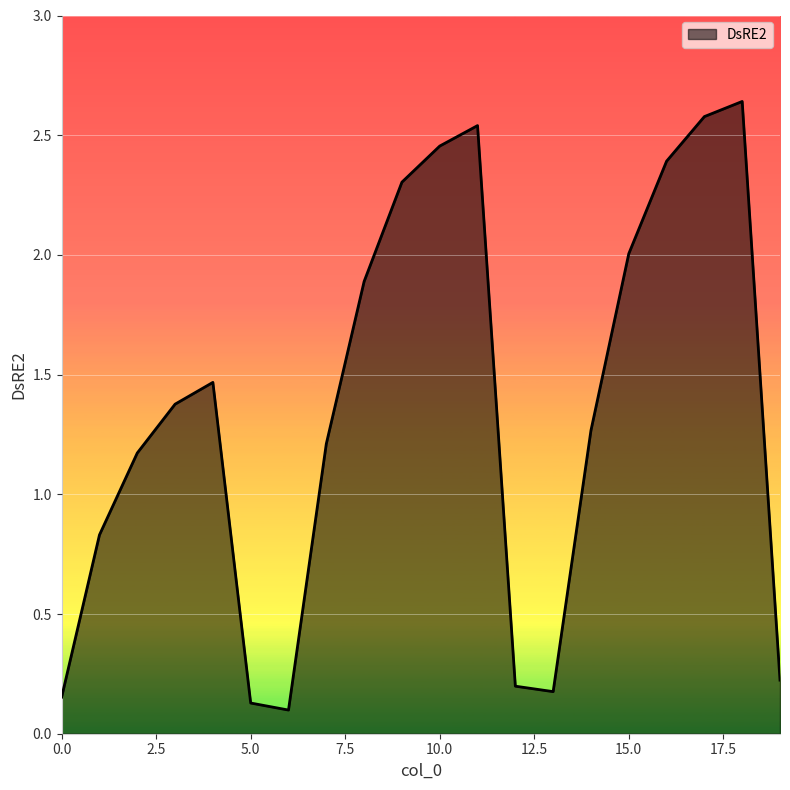

Rank the categories by value from highest to lowest.

18, 17, 11, 10, 16, 9, 15, 8, 4, 3, 14, 7, 2, 1, 19, 12, 13, 0, 5, 6